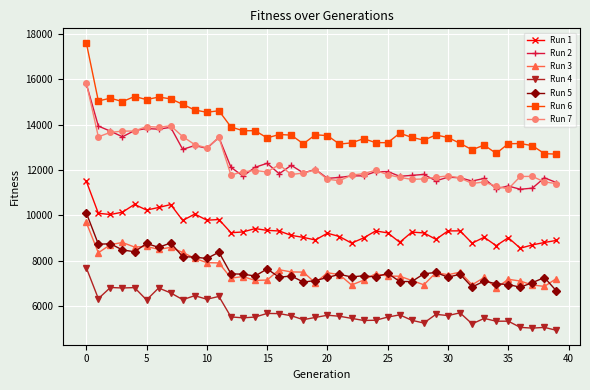

True or false: Run 3 and Run 7 cross at least once.

False